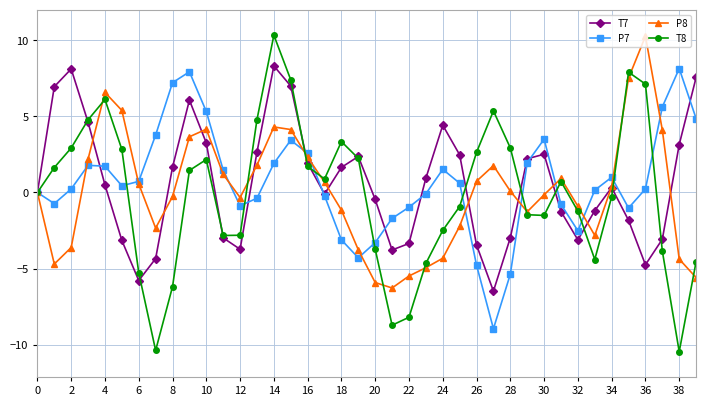

What is the maximum value for P8?

10.3